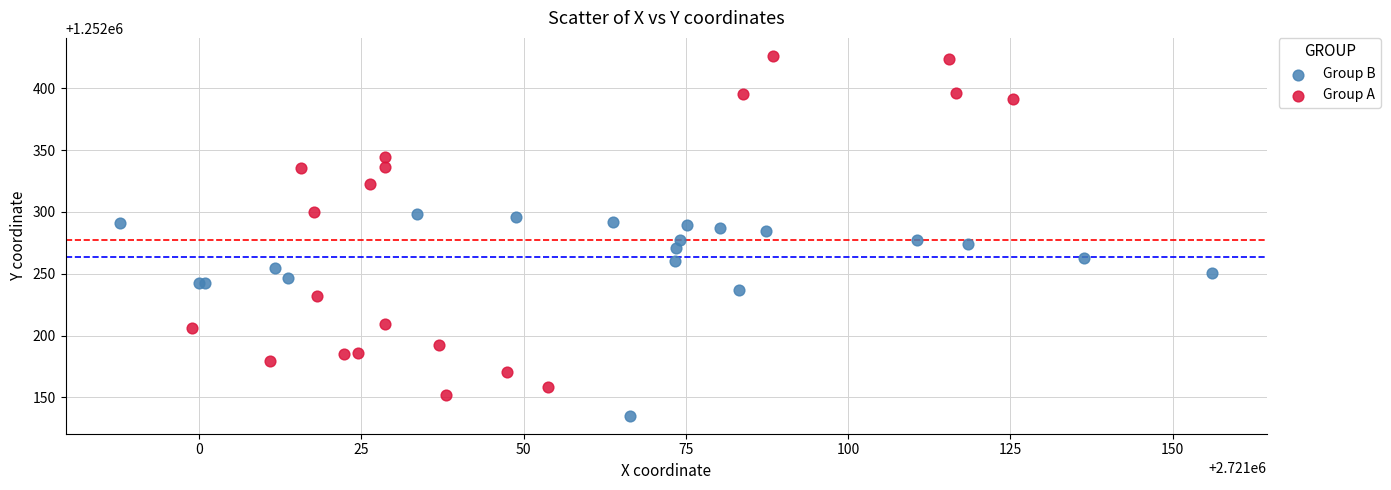

What are all the series names shown in the legend?

Group B, Group A